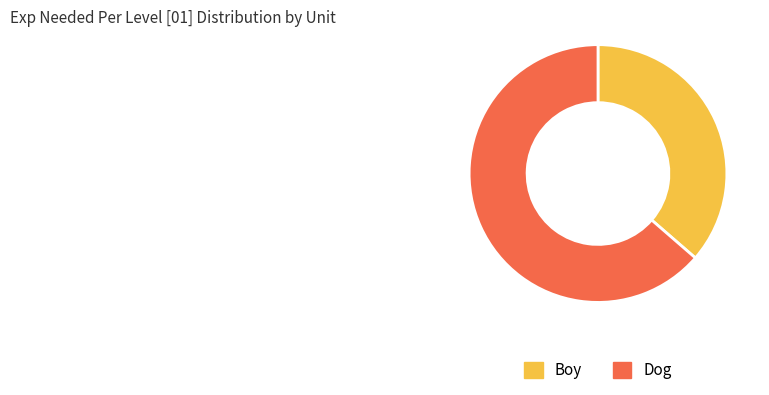

What is the majority slice?

Dog